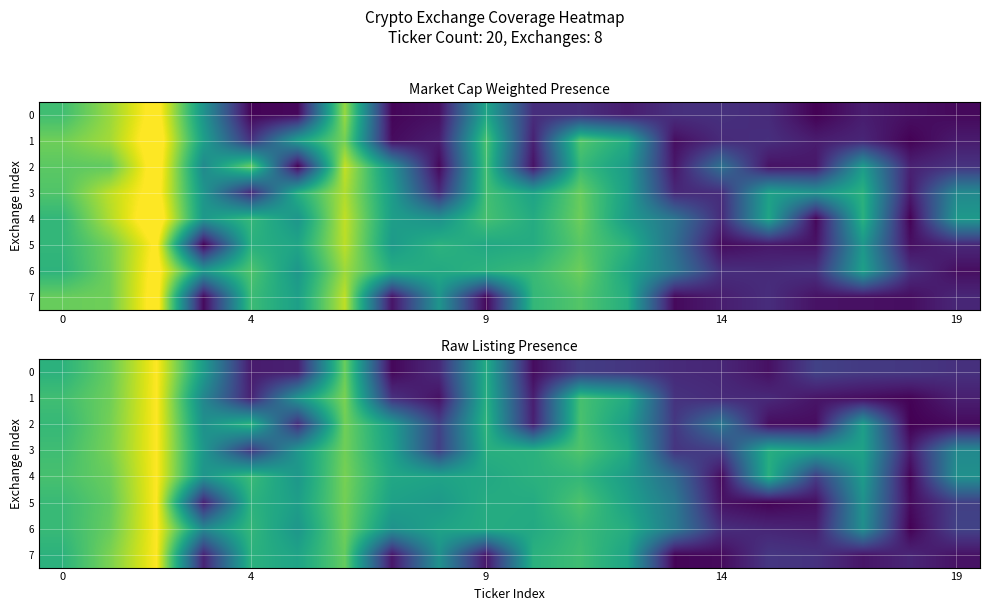

How many data points does each series have?

20